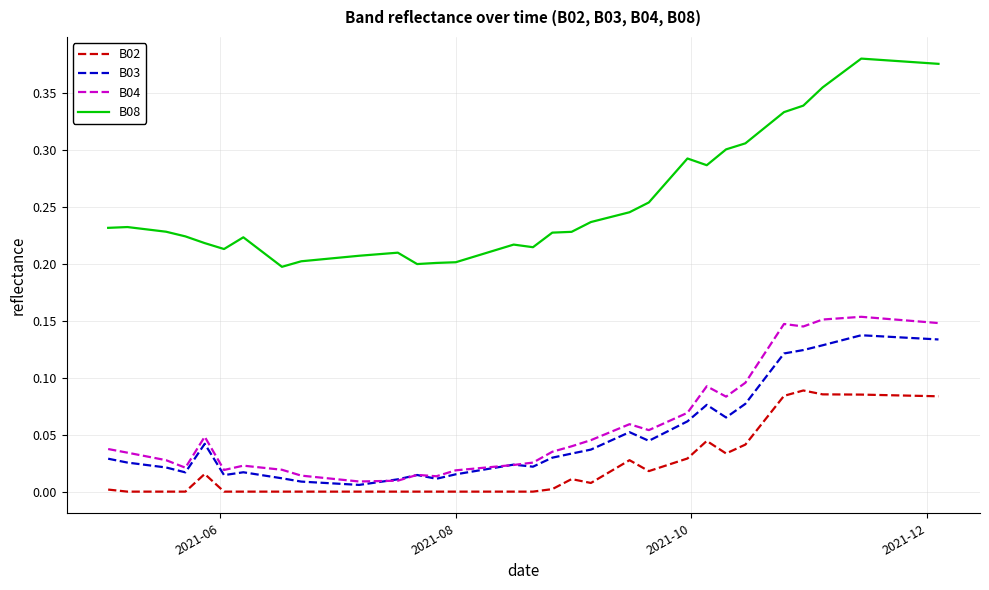

List the series in order of their peak value, lowest first.

B02, B03, B04, B08